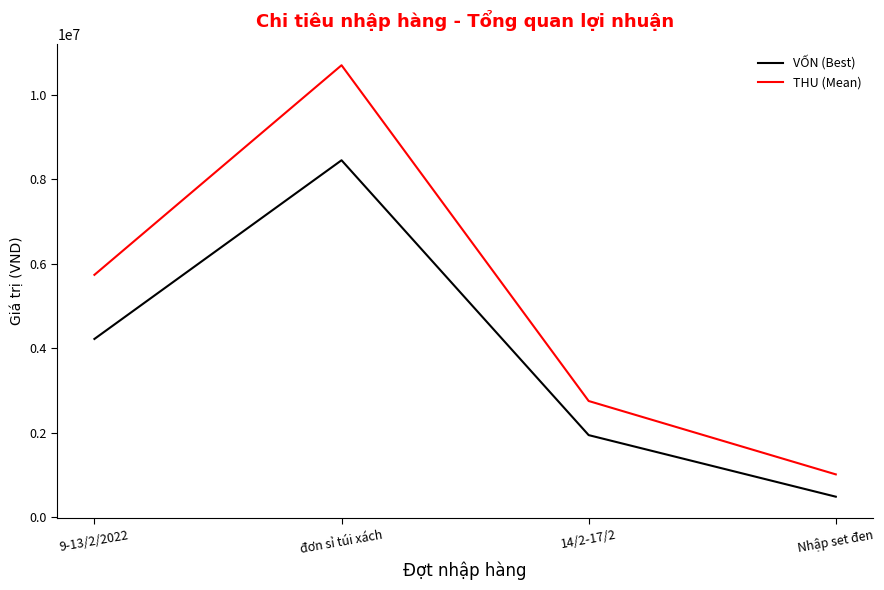

Which category has the highest value across all series?

đơn sỉ túi xách